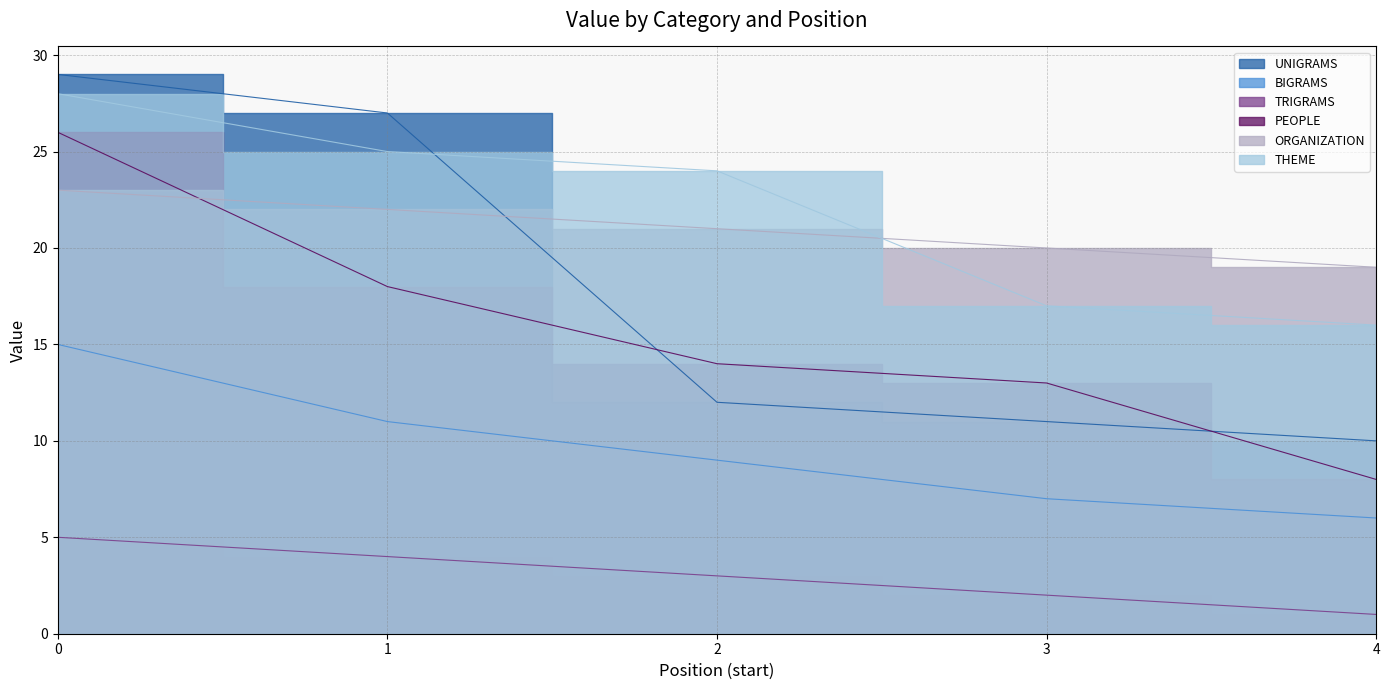

Between 1 and 4, which is larger?

1